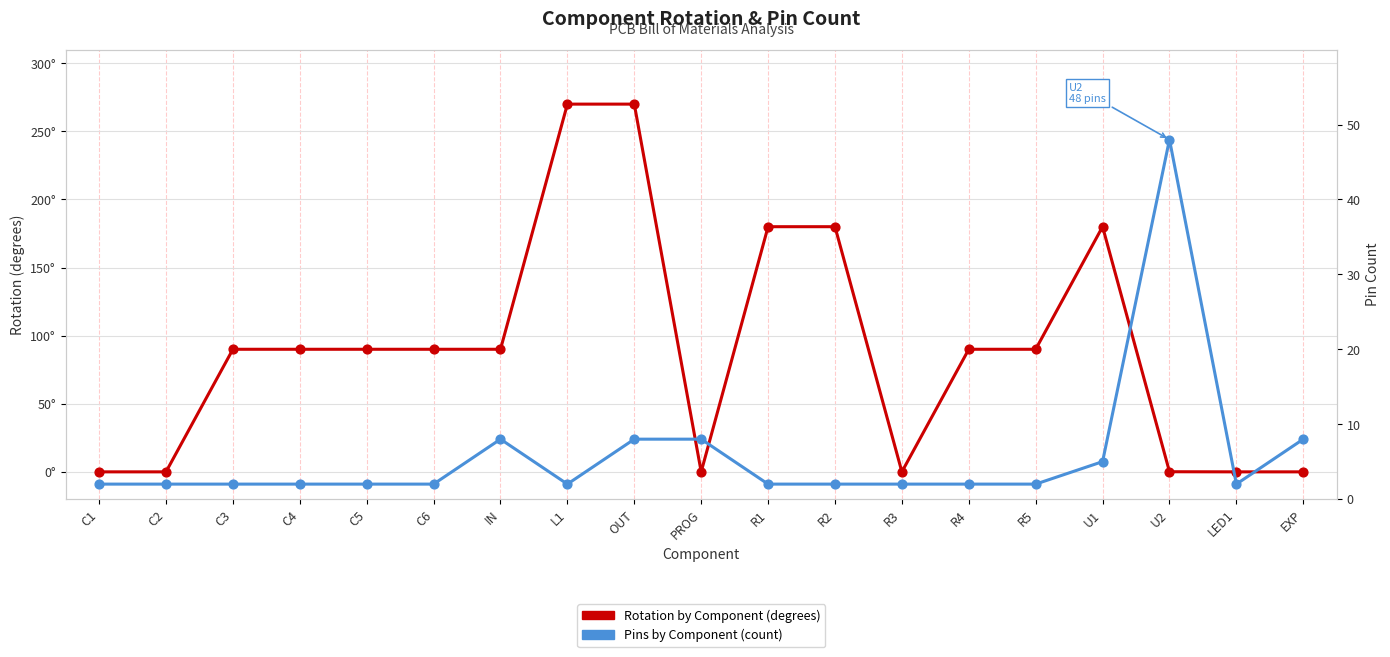

Which series has the largest total across all categories?

Rotation by Component